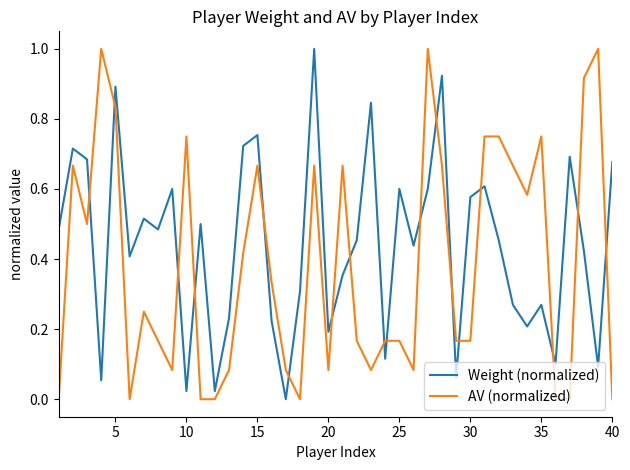

What is the highest value of the Weight (normalized) series?

1.0